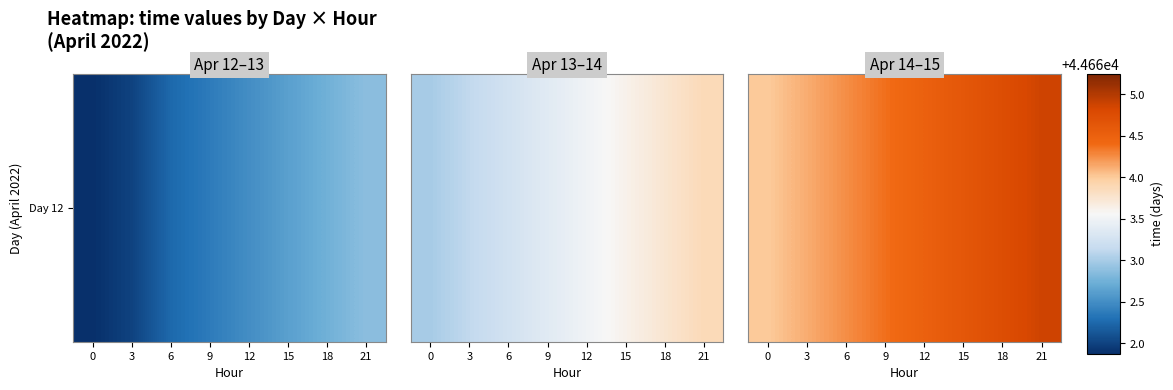

What is the maximum value shown in the chart?

44664.9